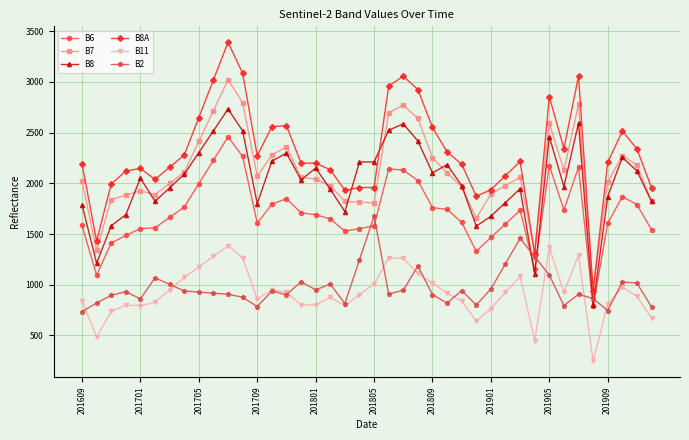

True or false: B7 has more than 1 interior local peaks.

True